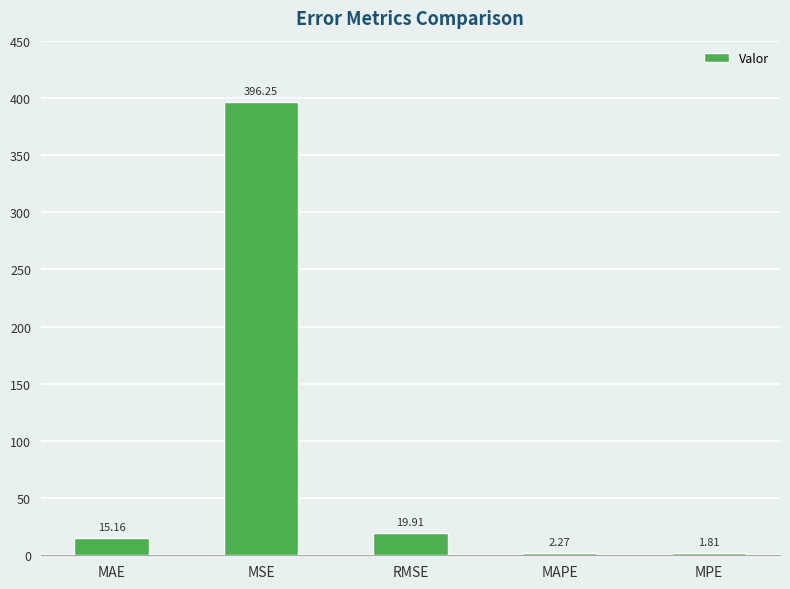

What is the average value?

87.1